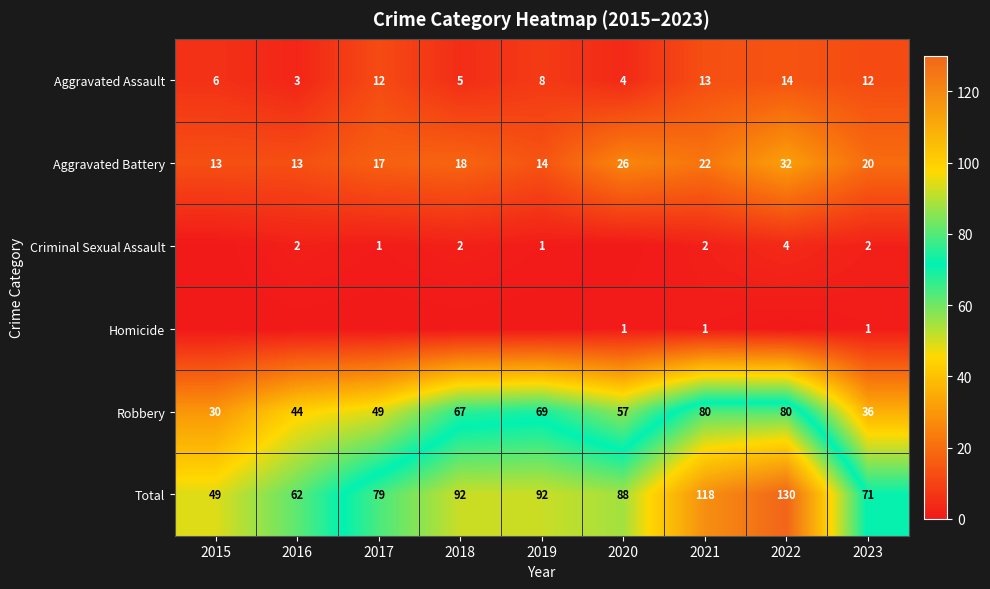

The Criminal Sexual Assault series shows 3 at 2021. True or false?

False